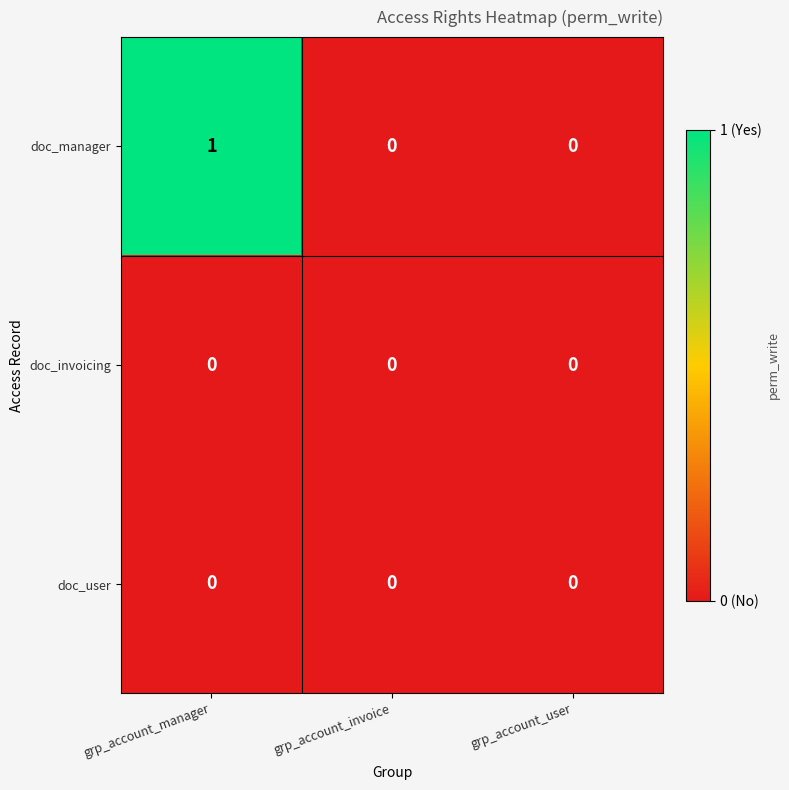

Count the number of categories in the chart.

3